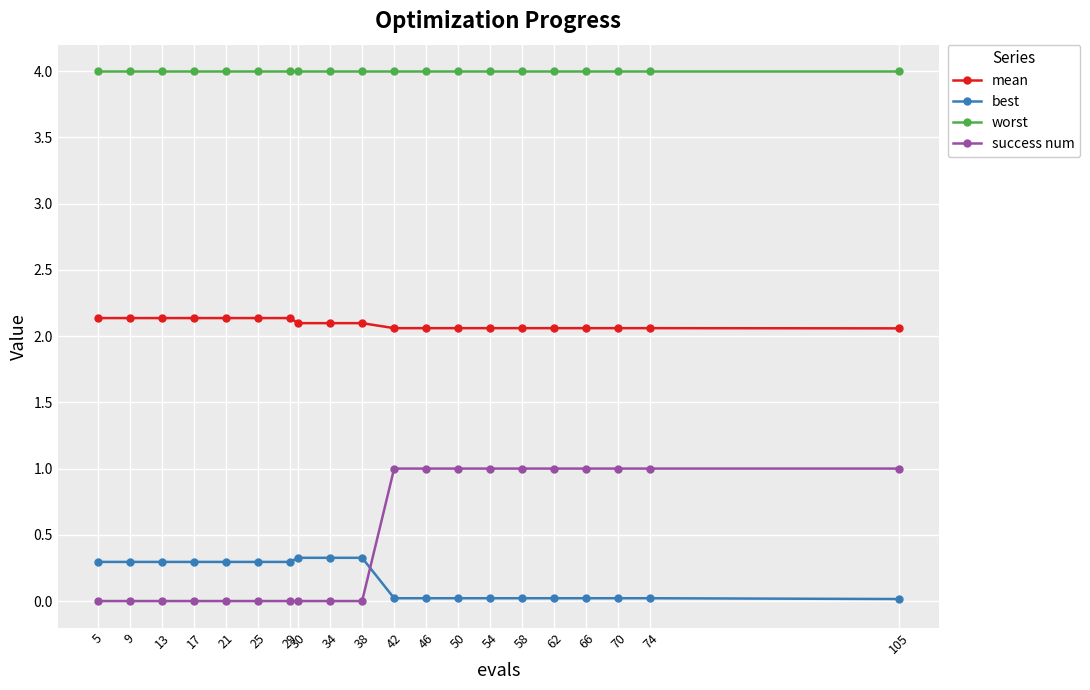

How many lines are shown in the chart?

4